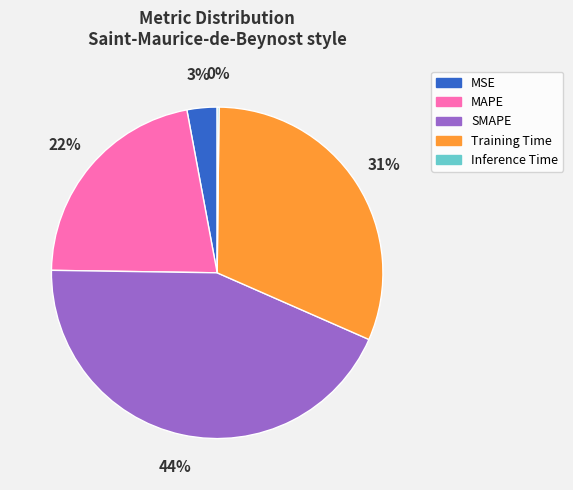

What percentage is the MSE slice, to the nearest percent?

3%